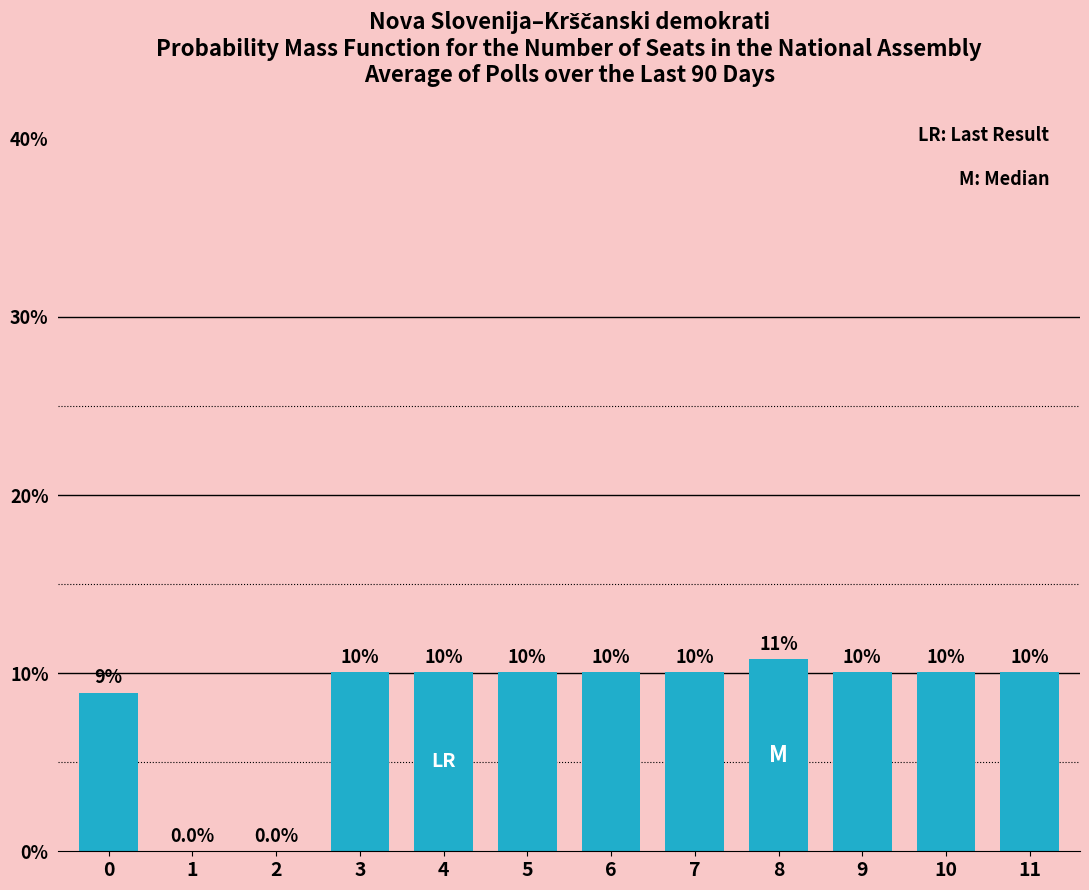

True or false: the data shows 15.7 at 10.

False